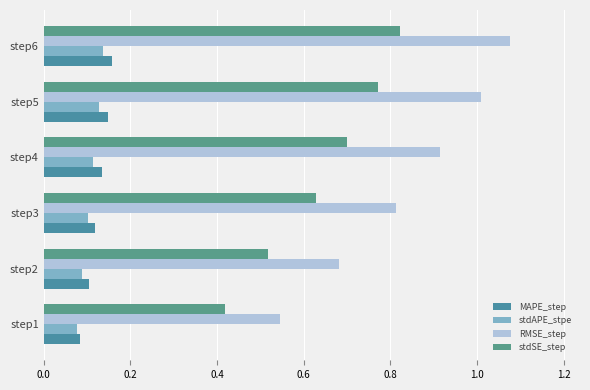

At how many categories does at least one series exceed 0?

6